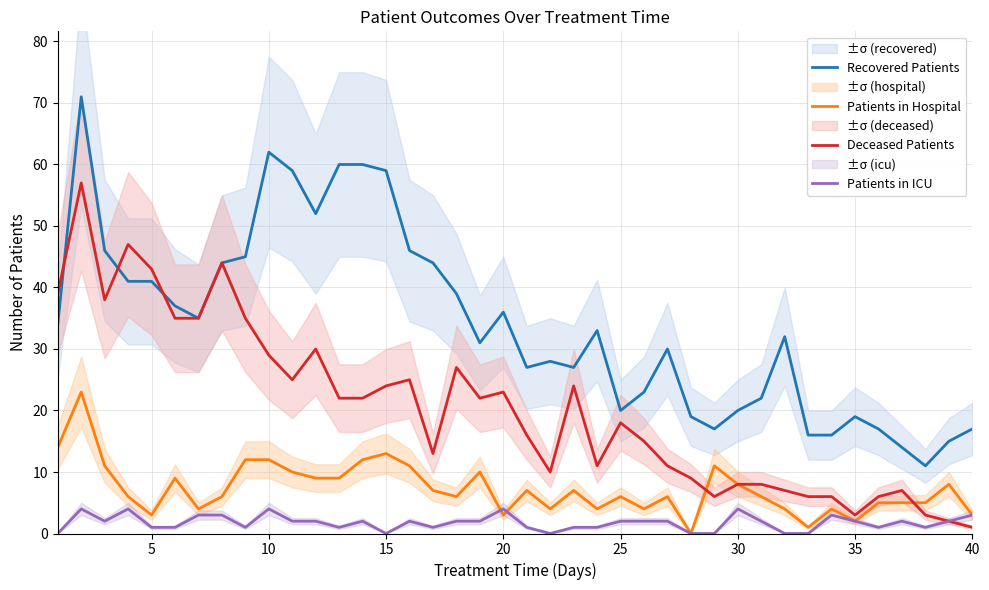

Which series has the widest spread of values?

Recovered Patients